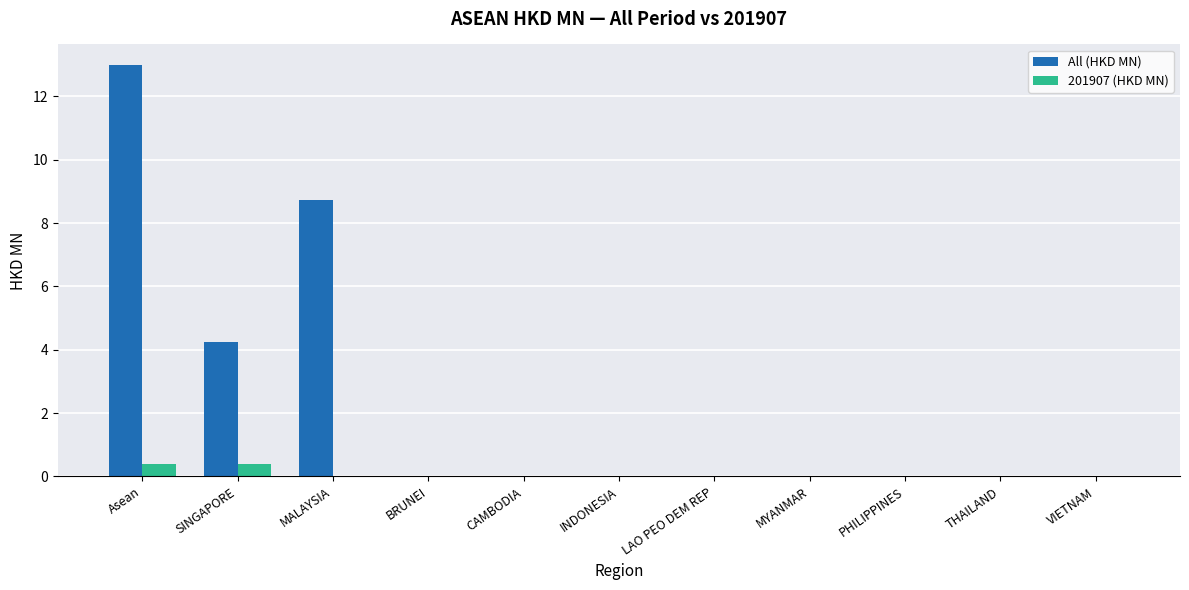

What is the maximum value for All (HKD MN)?

13.0